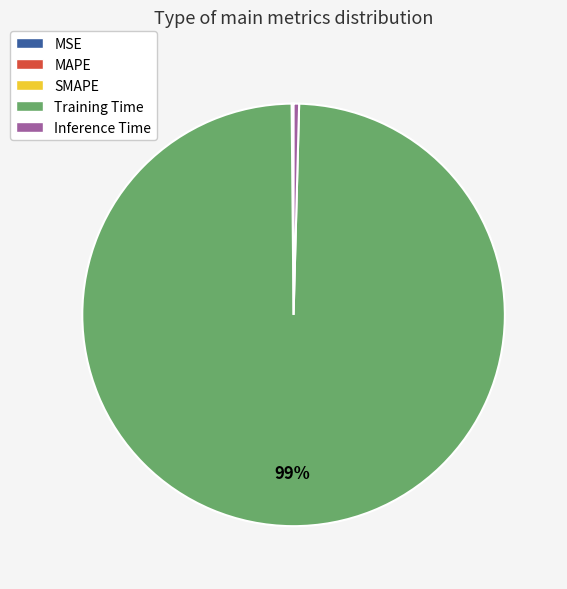

Which slice is the largest?

Training Time